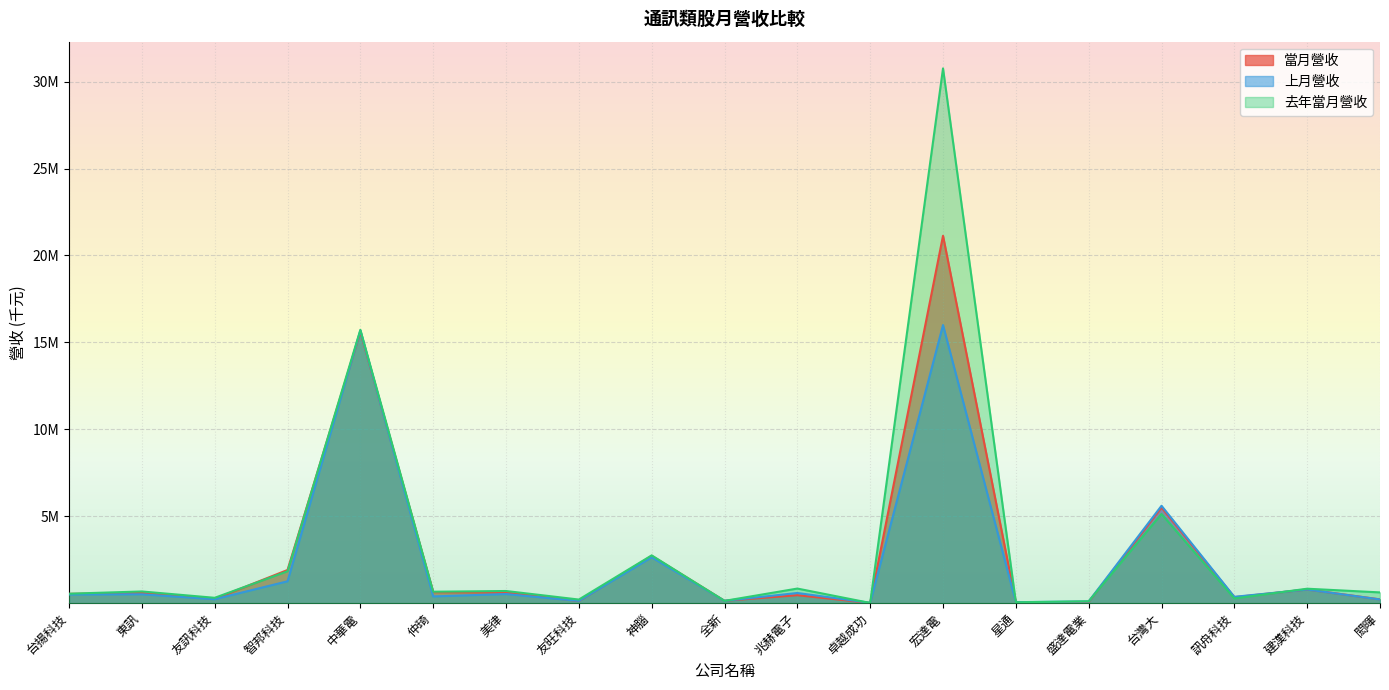

The 當月營收 series shows 21154359 at 中華電. True or false?

False